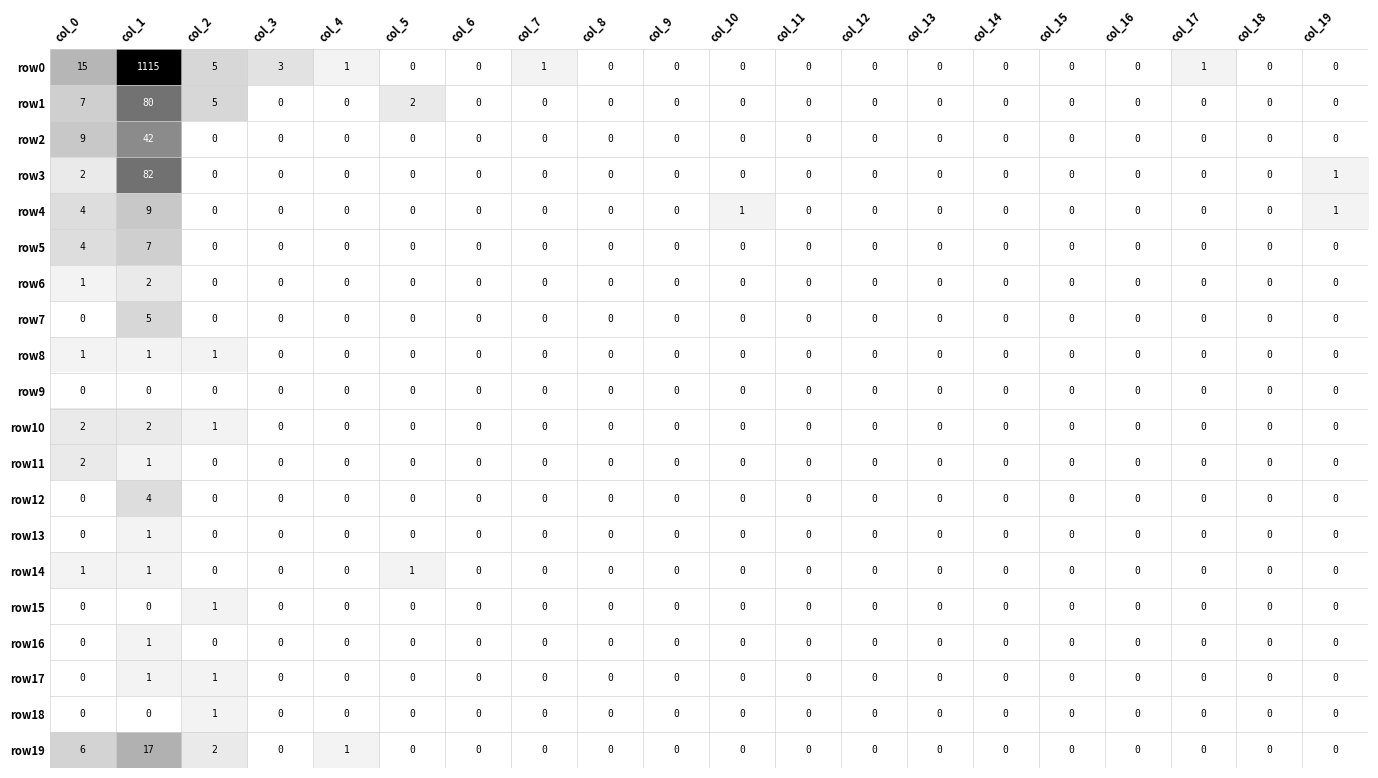

What is the greatest value displayed?

1115